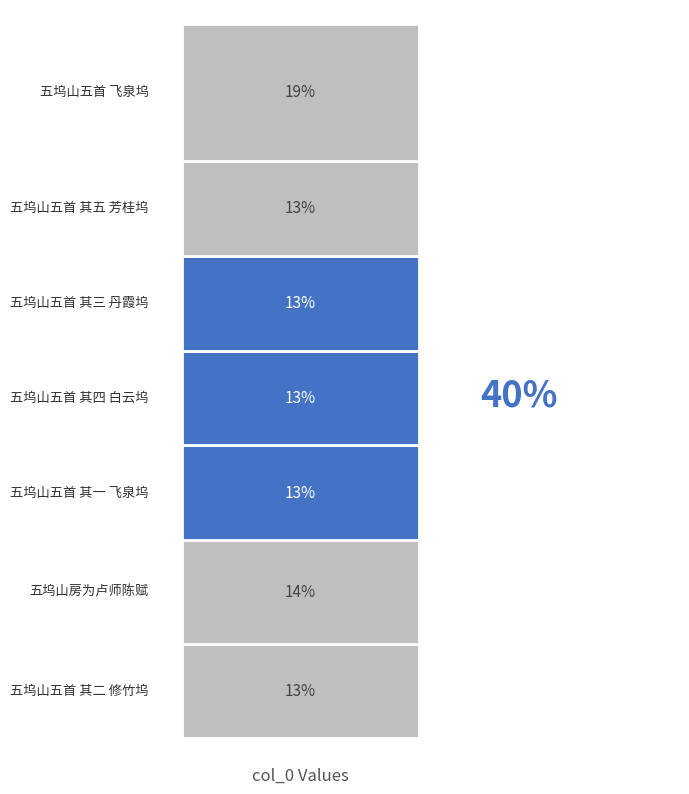

Are the bars grouped side by side (vs. stacked)?

No